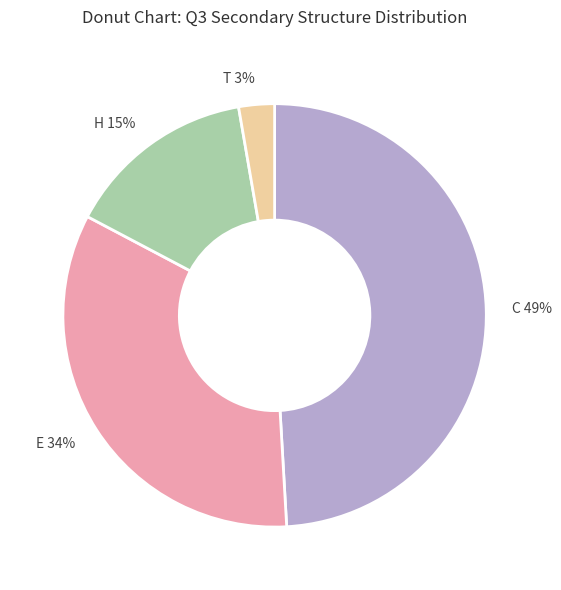

Count the number of slices in the pie.

4